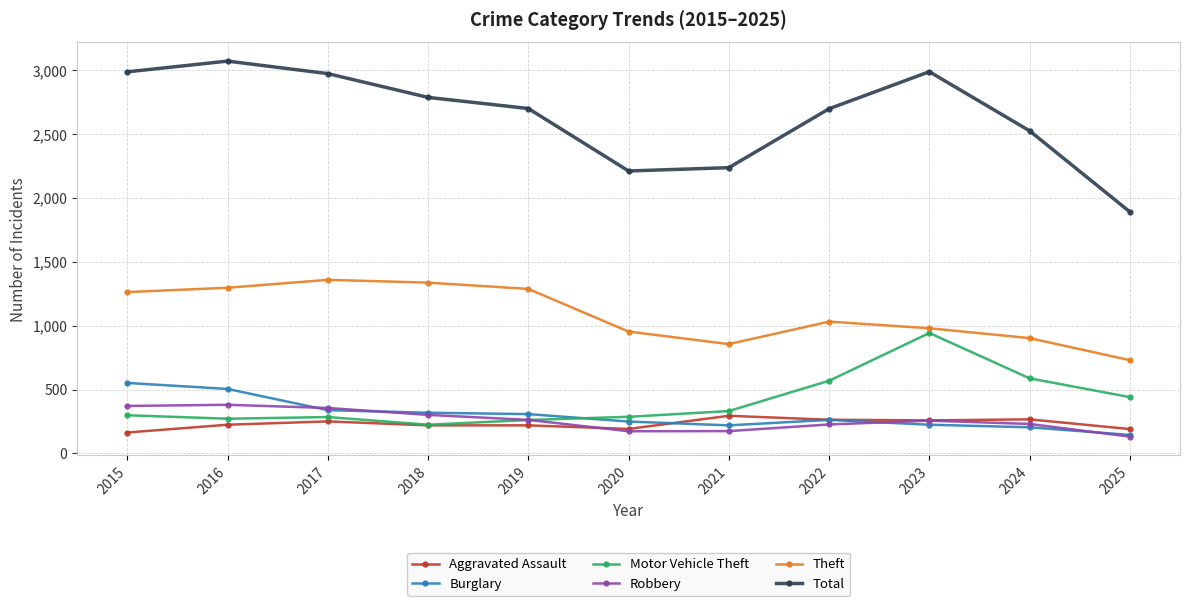

What is the difference between the maximum and minimum values in the Motor Vehicle Theft series?

718